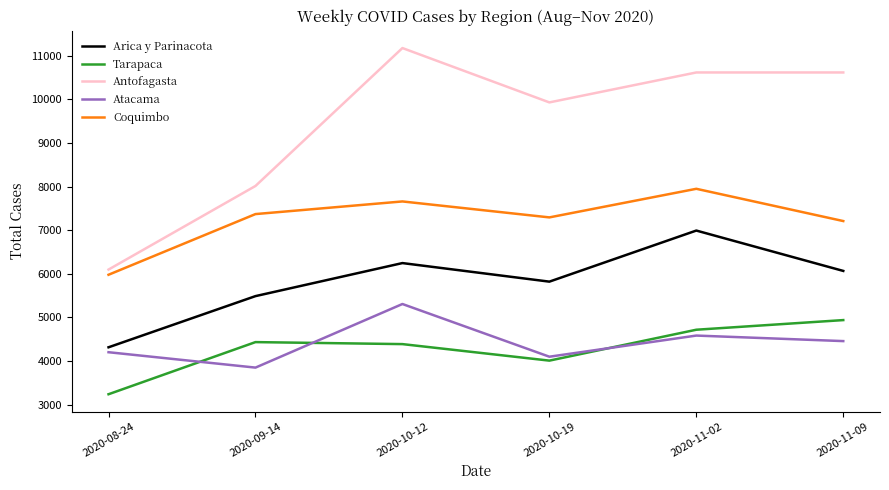

True or false: Arica y Parinacota and Coquimbo cross at least once.

False